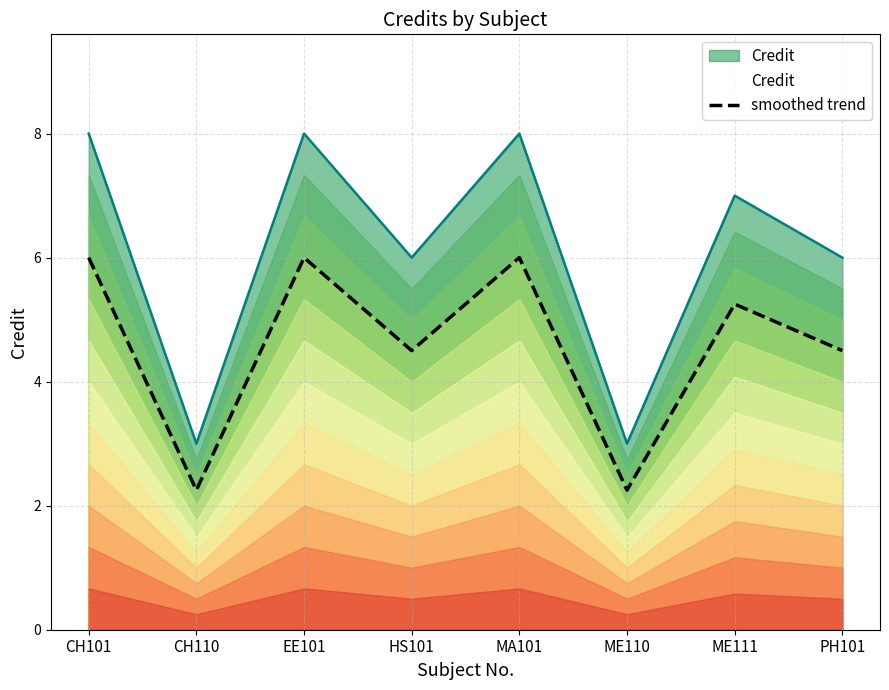

Approximately how many times larger is the value at PH101 compared to HS101?

1.0